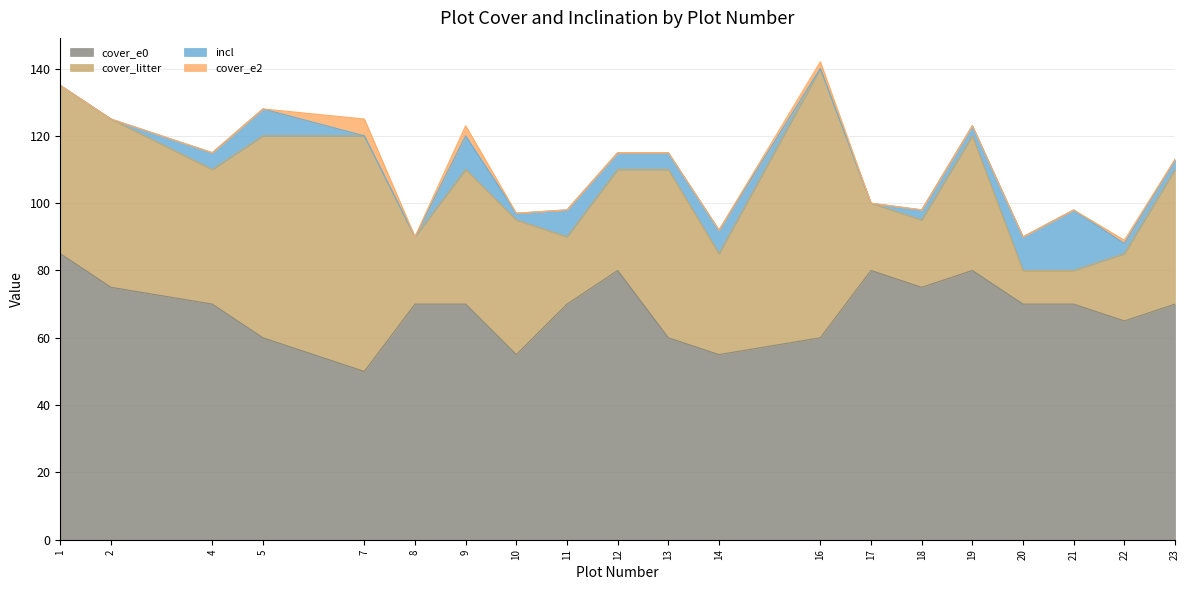

True or false: cover_e0 has more than 0 points higher than both neighbors.

True